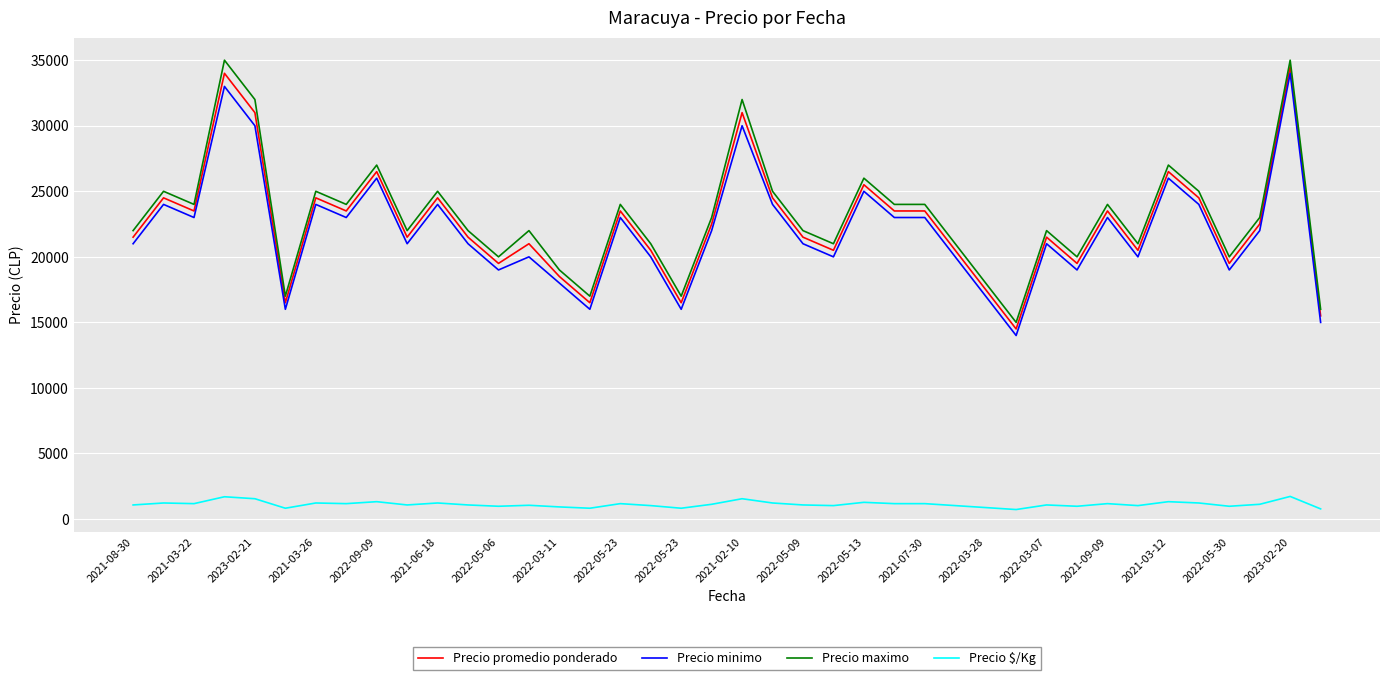

True or false: Precio minimo and Precio $/Kg intersect in this chart.

False